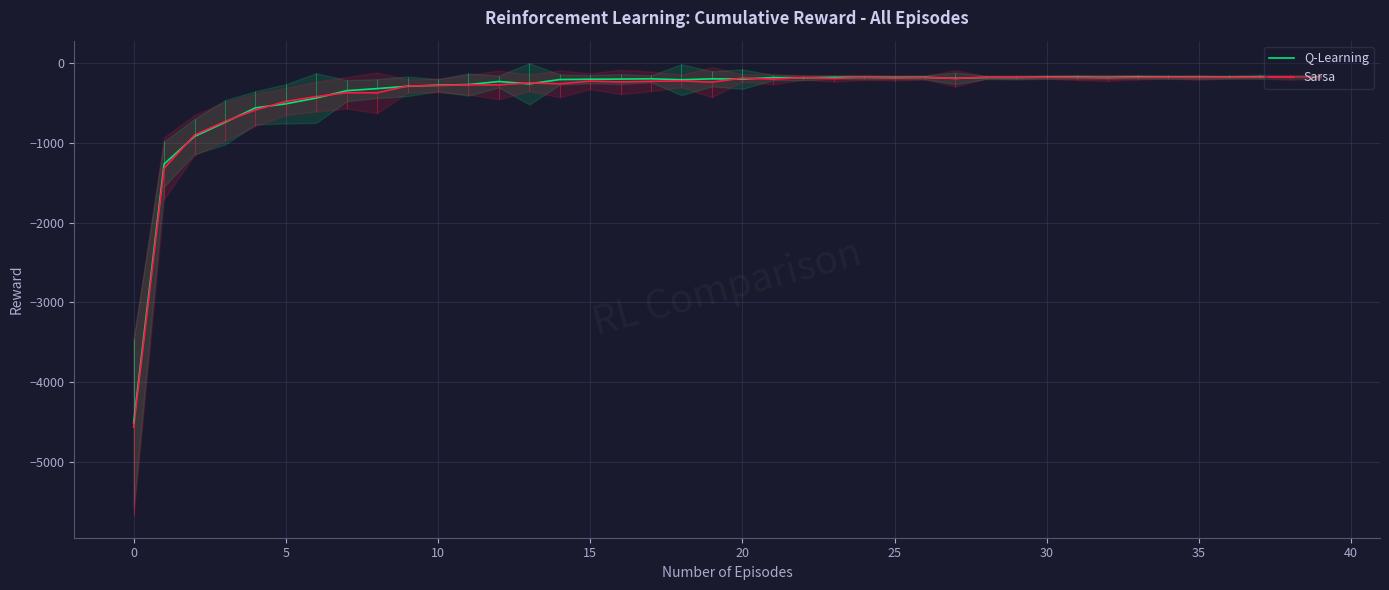

What is the label of the 14th point from the left?

13